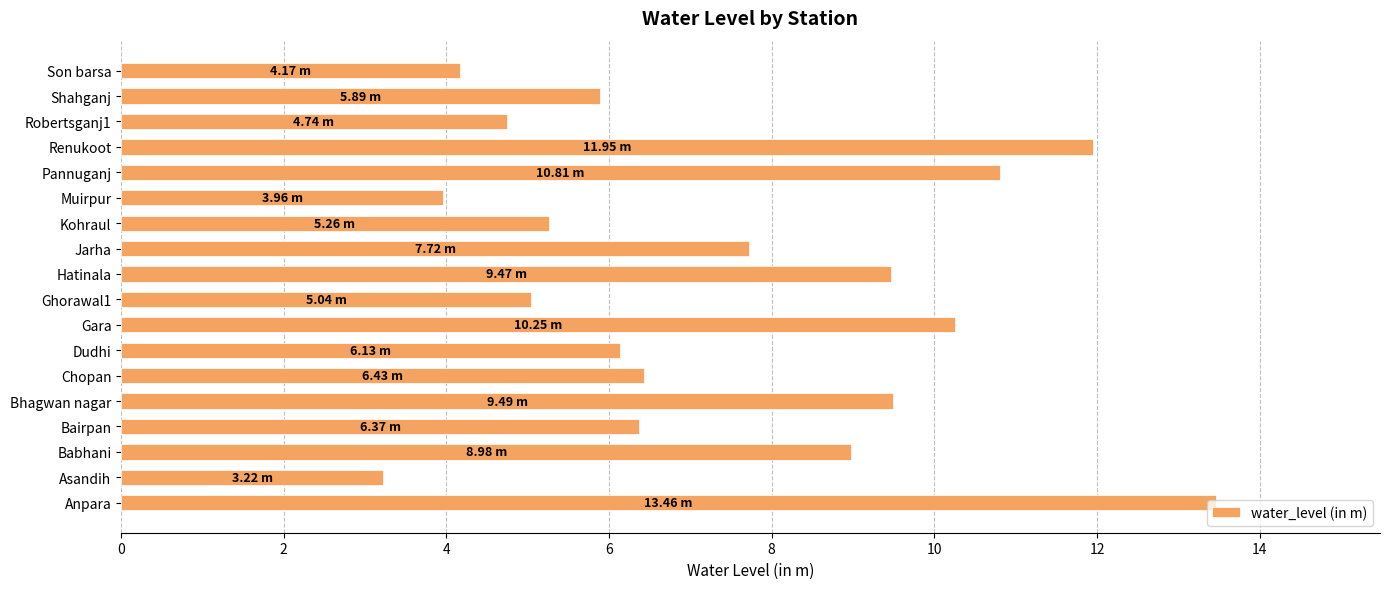

How many categories are shown in the chart?

18